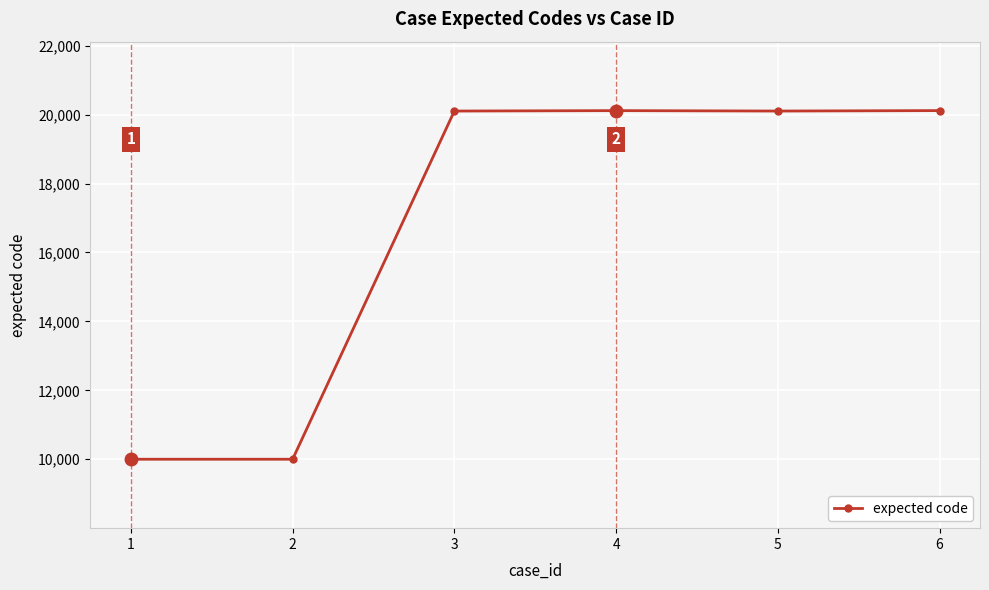

The value at 4 is 9917. True or false?

False